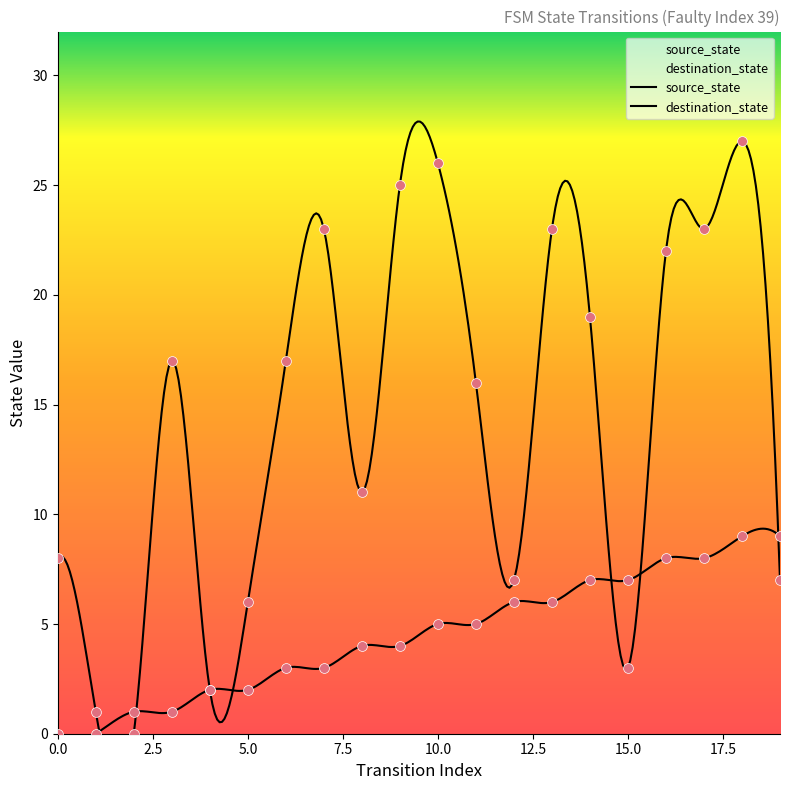

What is the total value across all series at 18?

36